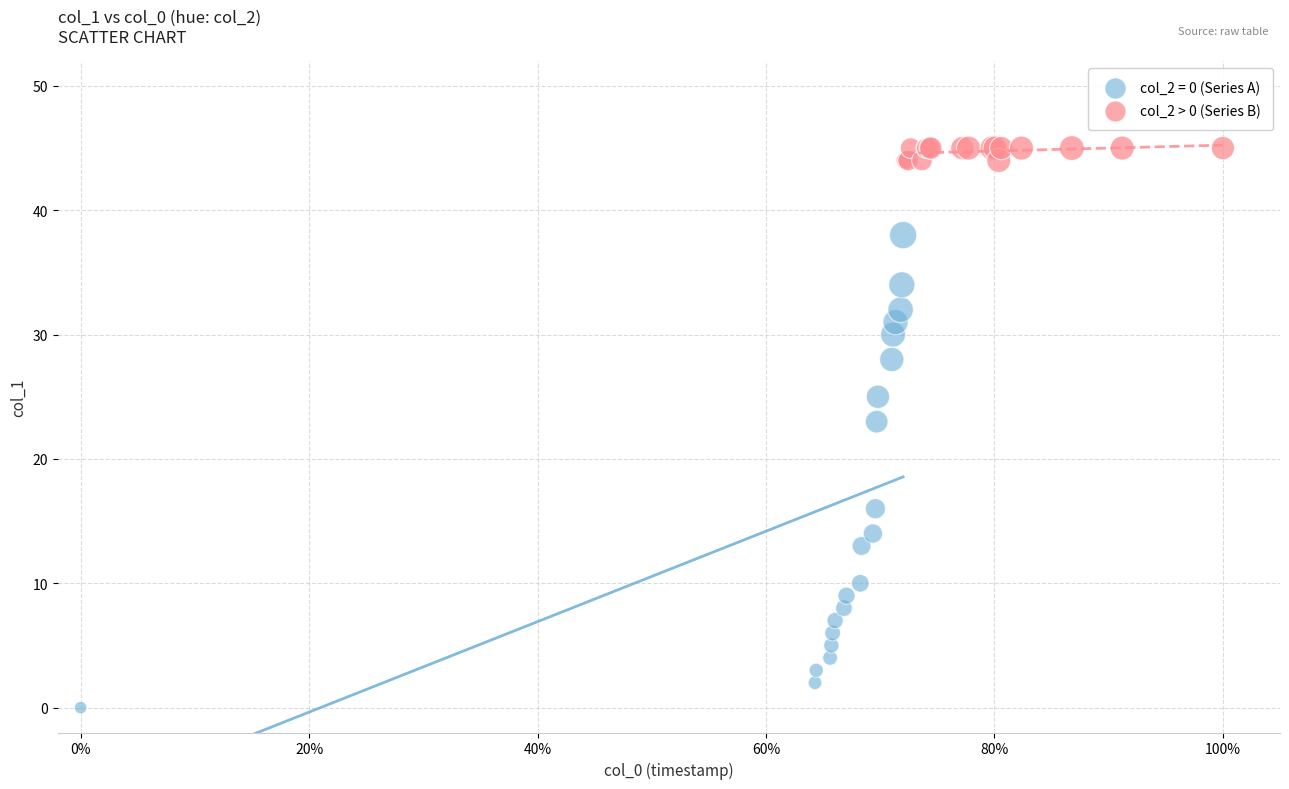

Which series contains the highest Y value?

col_2 > 0 (Series B)